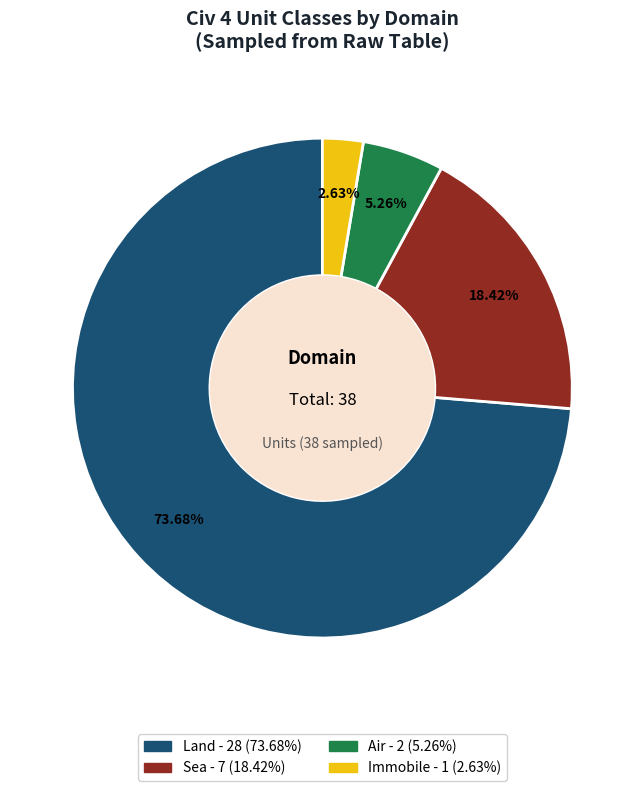

Is there a majority slice in this chart?

Yes